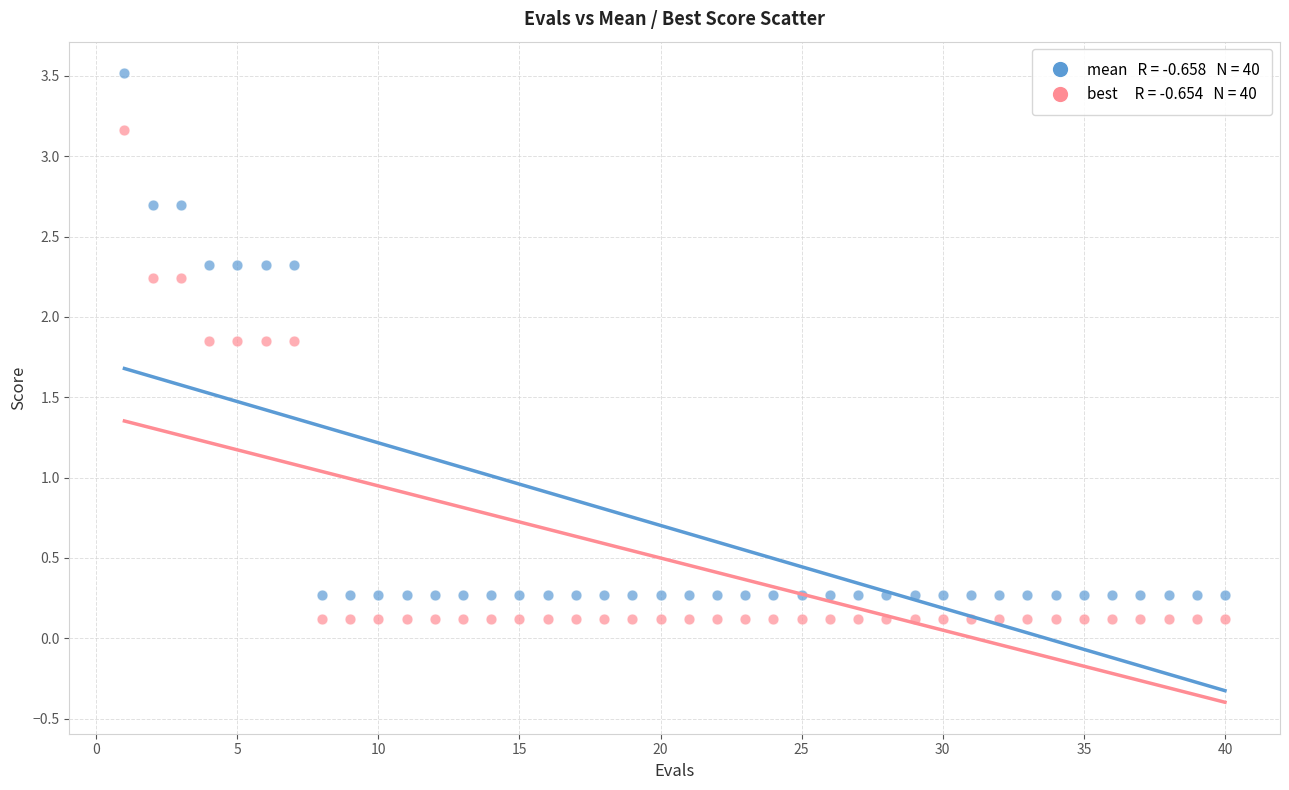

Across all data points, what is the range of X values (max minus min)?

39.0